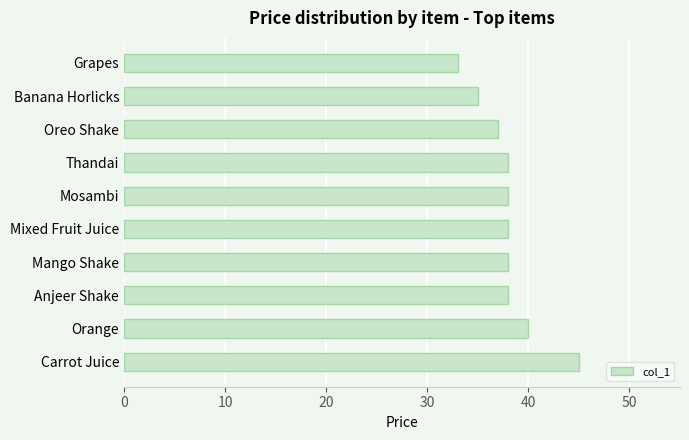

The chart shows a value of 26 at Thandai. True or false?

False